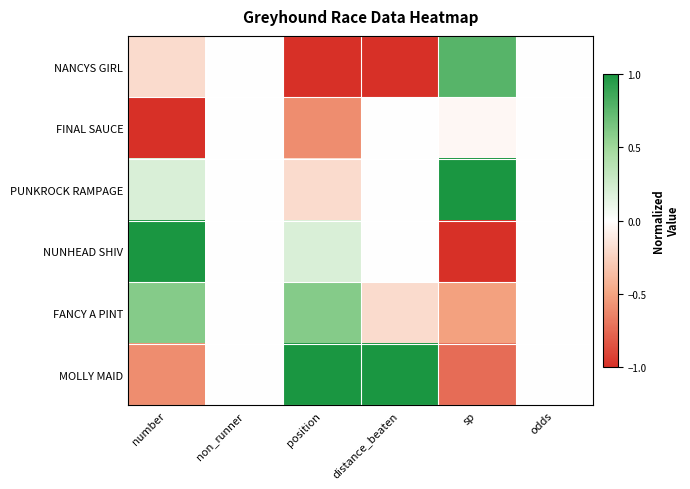

Reading left to right, list all the values displayed in this chart.

NANCYS GIRL: number=-0.2	non_runner=0.0	position=-1.0	distance_beaten=-1.0	sp=0.8	odds=0.0
FINAL SAUCE: number=-1.0	non_runner=0.0	position=-0.6	distance_beaten=0.0	sp=-0.0	odds=0.0
PUNKROCK RAMPAGE: number=0.2	non_runner=0.0	position=-0.2	distance_beaten=0.0	sp=1.0	odds=0.0
NUNHEAD SHIV: number=1.0	non_runner=0.0	position=0.2	distance_beaten=0.0	sp=-1.0	odds=0.0
FANCY A PINT: number=0.6	non_runner=0.0	position=0.6	distance_beaten=-0.2	sp=-0.5	odds=0.0
MOLLY MAID: number=-0.6	non_runner=0.0	position=1.0	distance_beaten=1.0	sp=-0.7	odds=0.0